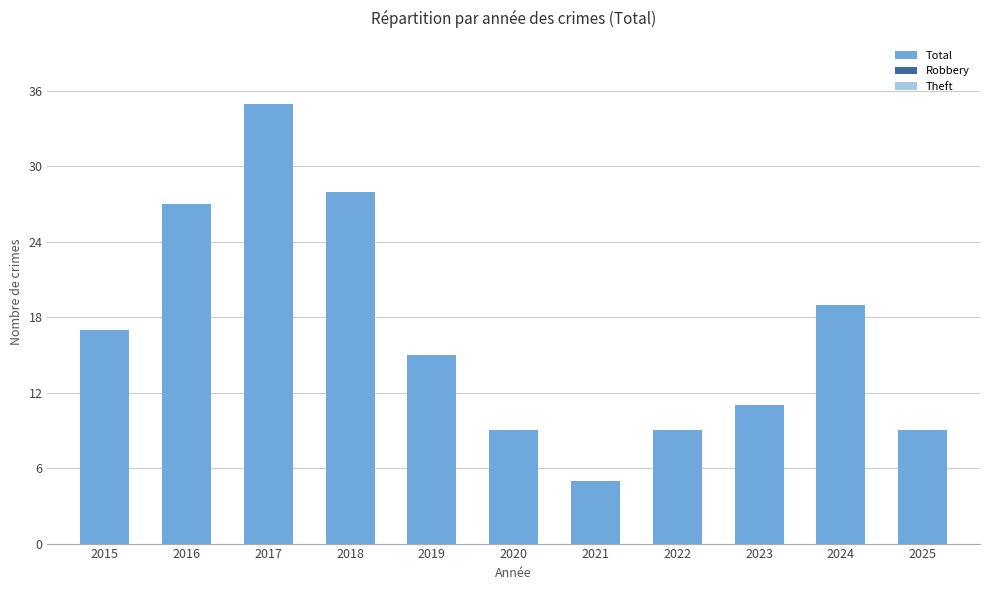

What is the sum of all values?

184